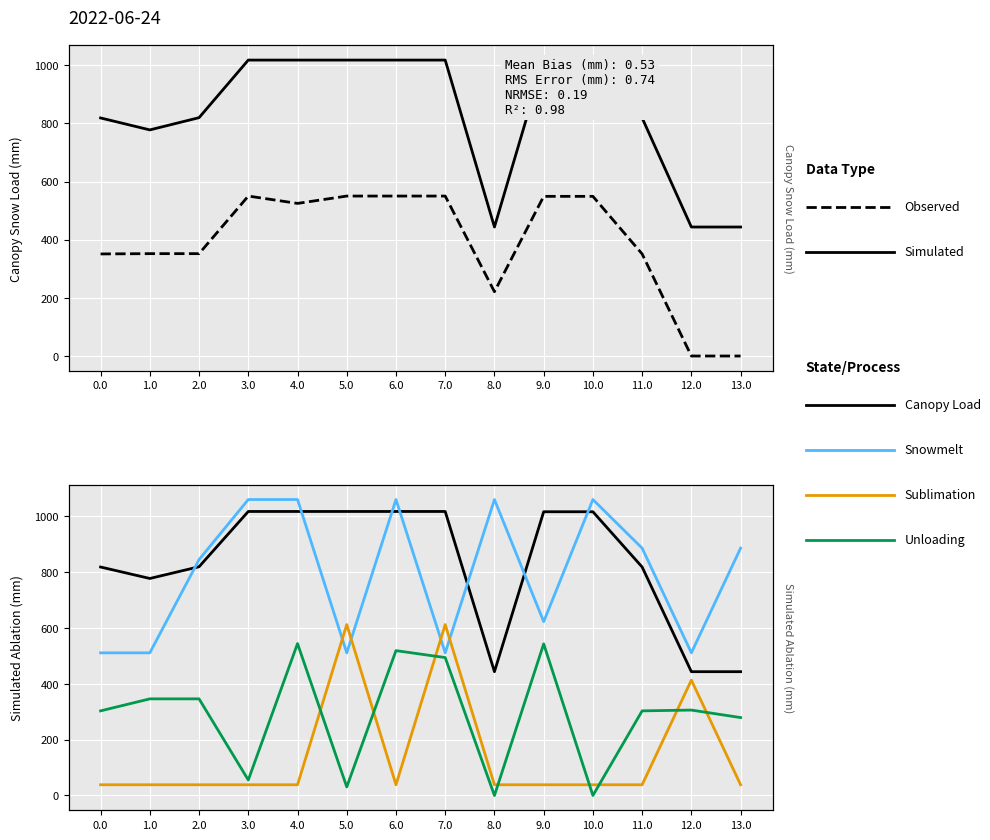

What is the difference between the Simulated values at 11.0 and 4.0?

199.0